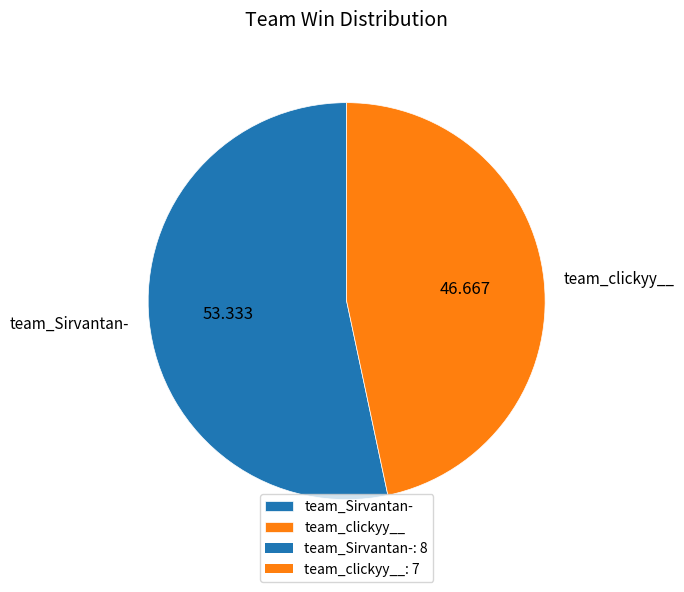

What is the largest slice in the pie chart?

team_Sirvantan-